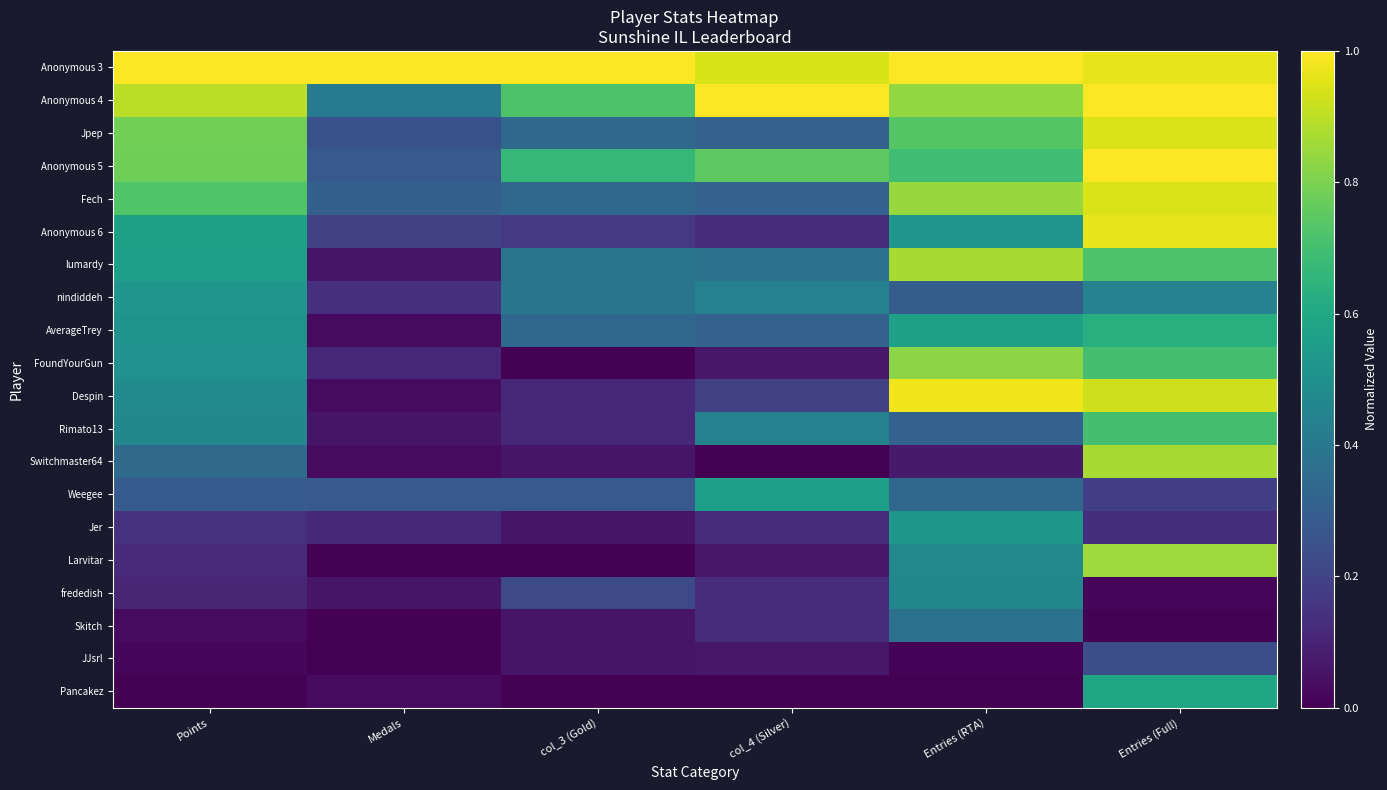

Reading left to right, extract all data points from this chart.

Anonymous 3: Points=1.0	Medals=1.0	col_3 (Gold)=1.0	col_4 (Silver)=0.9	Entries (RTA)=1.0	Entries (Full)=1.0
Anonymous 4: Points=0.9	Medals=0.4	col_3 (Gold)=0.7	col_4 (Silver)=1.0	Entries (RTA)=0.8	Entries (Full)=1.0
Jpep: Points=0.8	Medals=0.2	col_3 (Gold)=0.3	col_4 (Silver)=0.3	Entries (RTA)=0.7	Entries (Full)=0.9
Anonymous 5: Points=0.8	Medals=0.3	col_3 (Gold)=0.7	col_4 (Silver)=0.8	Entries (RTA)=0.7	Entries (Full)=1.0
Fech: Points=0.7	Medals=0.3	col_3 (Gold)=0.3	col_4 (Silver)=0.3	Entries (RTA)=0.8	Entries (Full)=0.9
Anonymous 6: Points=0.6	Medals=0.2	col_3 (Gold)=0.2	col_4 (Silver)=0.1	Entries (RTA)=0.5	Entries (Full)=1.0
lumardy: Points=0.6	Medals=0.1	col_3 (Gold)=0.4	col_4 (Silver)=0.4	Entries (RTA)=0.9	Entries (Full)=0.7
nindiddeh: Points=0.5	Medals=0.1	col_3 (Gold)=0.4	col_4 (Silver)=0.4	Entries (RTA)=0.3	Entries (Full)=0.4
AverageTrey: Points=0.5	Medals=0.0	col_3 (Gold)=0.3	col_4 (Silver)=0.3	Entries (RTA)=0.6	Entries (Full)=0.6
FoundYourGun: Points=0.5	Medals=0.1	col_3 (Gold)=0.0	col_4 (Silver)=0.1	Entries (RTA)=0.8	Entries (Full)=0.7
Despin: Points=0.5	Medals=0.0	col_3 (Gold)=0.1	col_4 (Silver)=0.2	Entries (RTA)=1.0	Entries (Full)=0.9
Rimato13: Points=0.5	Medals=0.1	col_3 (Gold)=0.1	col_4 (Silver)=0.4	Entries (RTA)=0.3	Entries (Full)=0.7
Switchmaster64: Points=0.3	Medals=0.0	col_3 (Gold)=0.1	col_4 (Silver)=0.0	Entries (RTA)=0.1	Entries (Full)=0.9
Weegee: Points=0.3	Medals=0.3	col_3 (Gold)=0.3	col_4 (Silver)=0.6	Entries (RTA)=0.3	Entries (Full)=0.2
Jer: Points=0.1	Medals=0.1	col_3 (Gold)=0.1	col_4 (Silver)=0.1	Entries (RTA)=0.5	Entries (Full)=0.1
Larvitar: Points=0.1	Medals=0.0	col_3 (Gold)=0.0	col_4 (Silver)=0.1	Entries (RTA)=0.5	Entries (Full)=0.9
frededish: Points=0.1	Medals=0.1	col_3 (Gold)=0.2	col_4 (Silver)=0.1	Entries (RTA)=0.5	Entries (Full)=0.0
Skitch: Points=0.0	Medals=0.0	col_3 (Gold)=0.1	col_4 (Silver)=0.1	Entries (RTA)=0.4	Entries (Full)=0.0
JJsrl: Points=0.0	Medals=0.0	col_3 (Gold)=0.1	col_4 (Silver)=0.1	Entries (RTA)=0.0	Entries (Full)=0.2
Pancakez: Points=0.0	Medals=0.0	col_3 (Gold)=0.0	col_4 (Silver)=0.0	Entries (RTA)=0.0	Entries (Full)=0.6